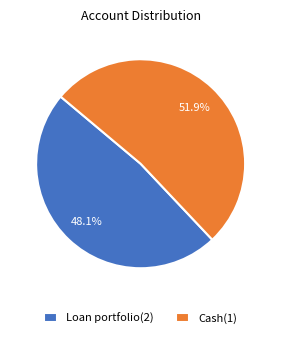

What percentage is the Cash(1) slice, to the nearest percent?

52%